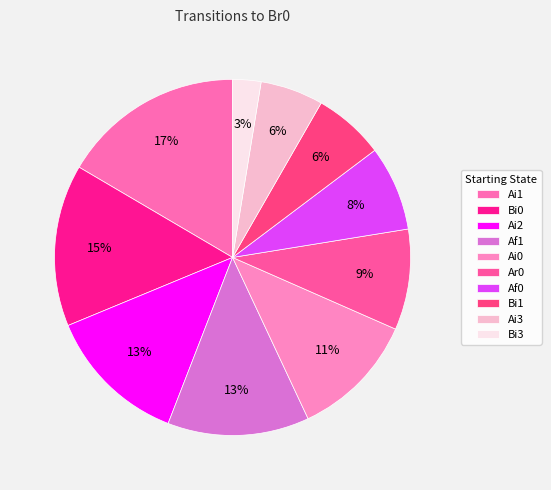

How many slices are in this pie chart?

10